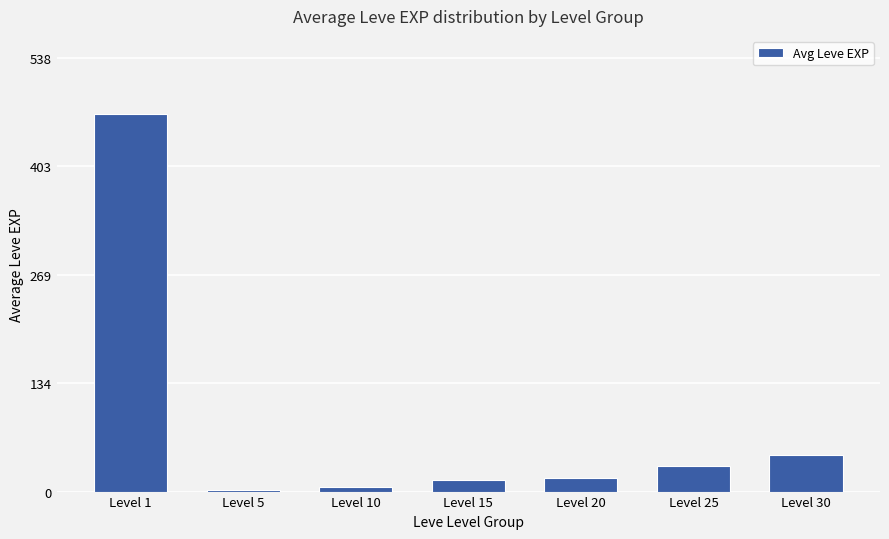

At which label does the data first exceed 16?

Level 1